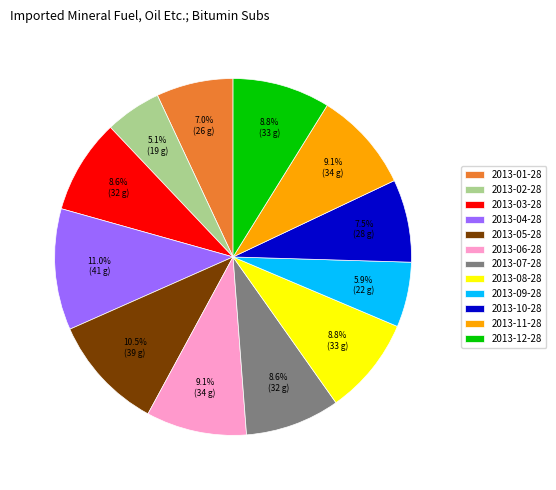

How many slices are in this pie chart?

12